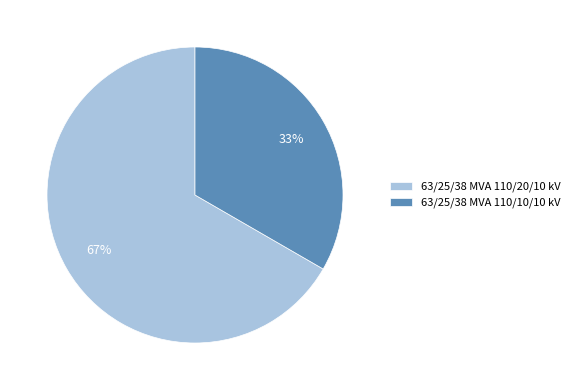

Which has a higher value, 63/25/38 MVA 110/10/10 kV or 63/25/38 MVA 110/20/10 kV?

63/25/38 MVA 110/20/10 kV